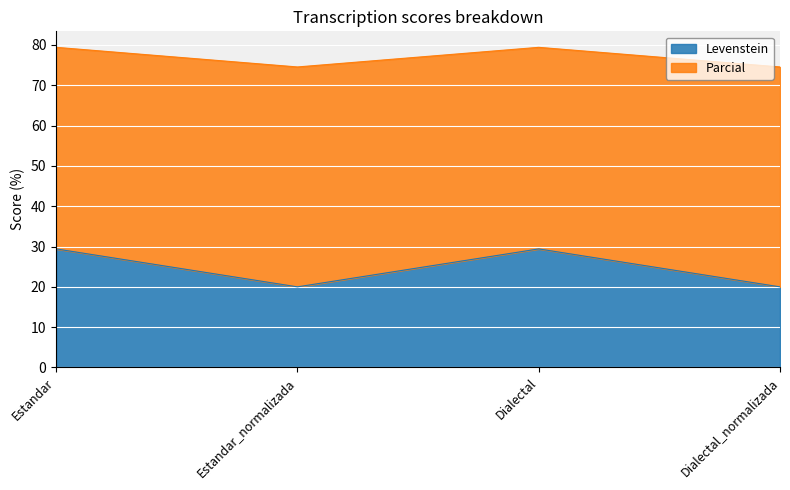

True or false: Parcial and Levenstein cross at least once.

False